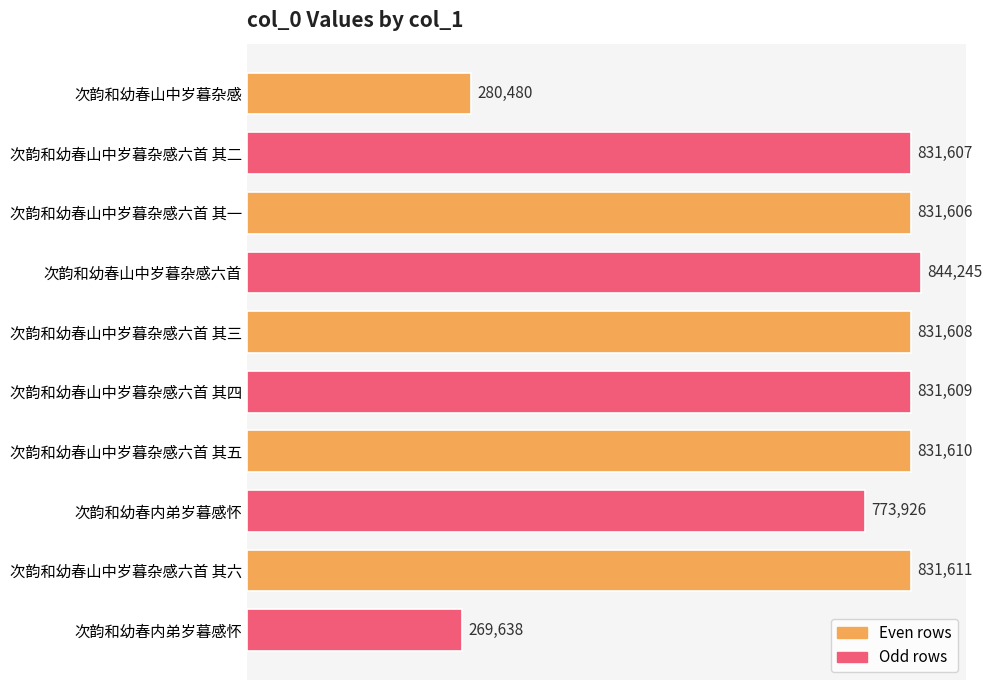

How many data points are less than 831608?

5